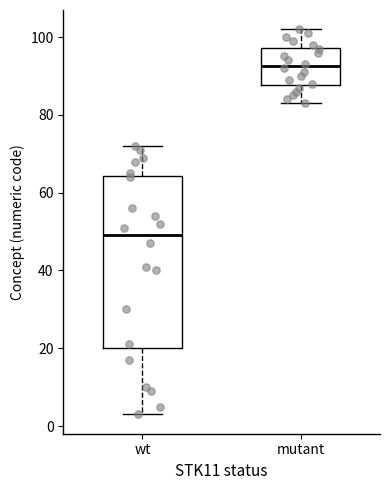

Which box has the lowest median line?

wt